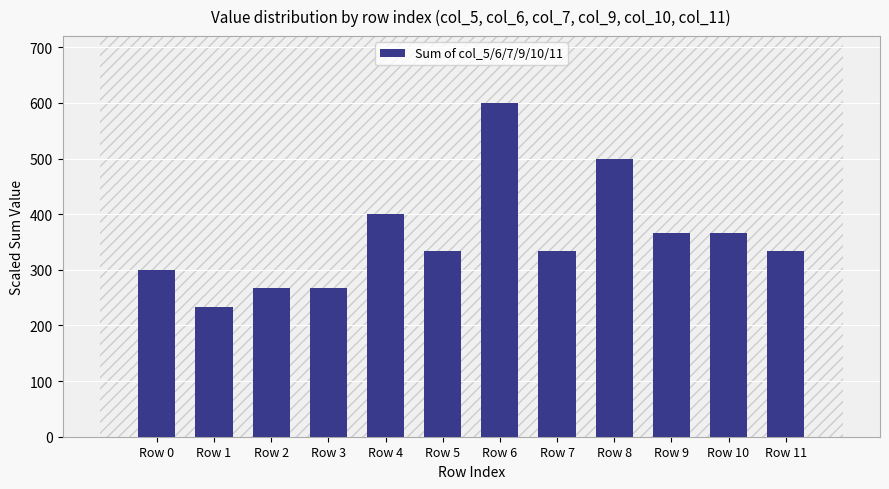

What is the value of the 1st bar from the left?

300.0